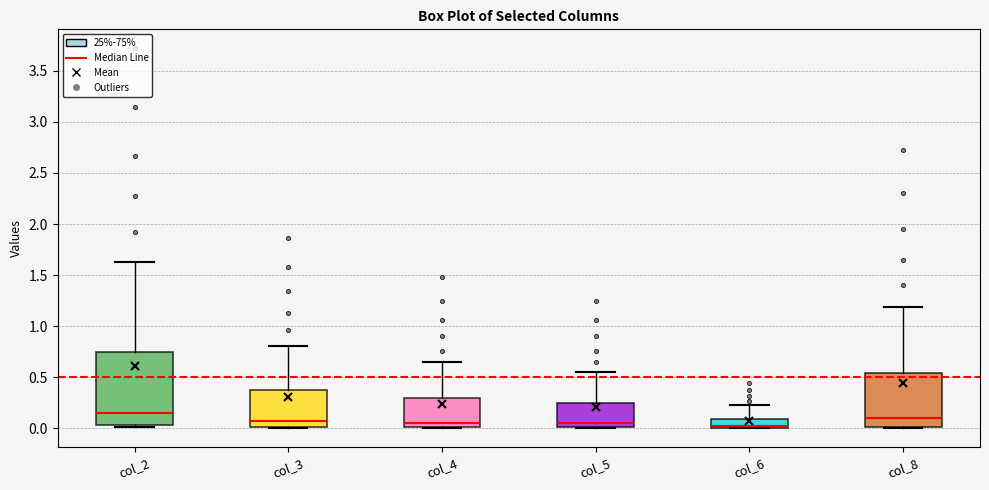

Which box has the highest median line?

col_2